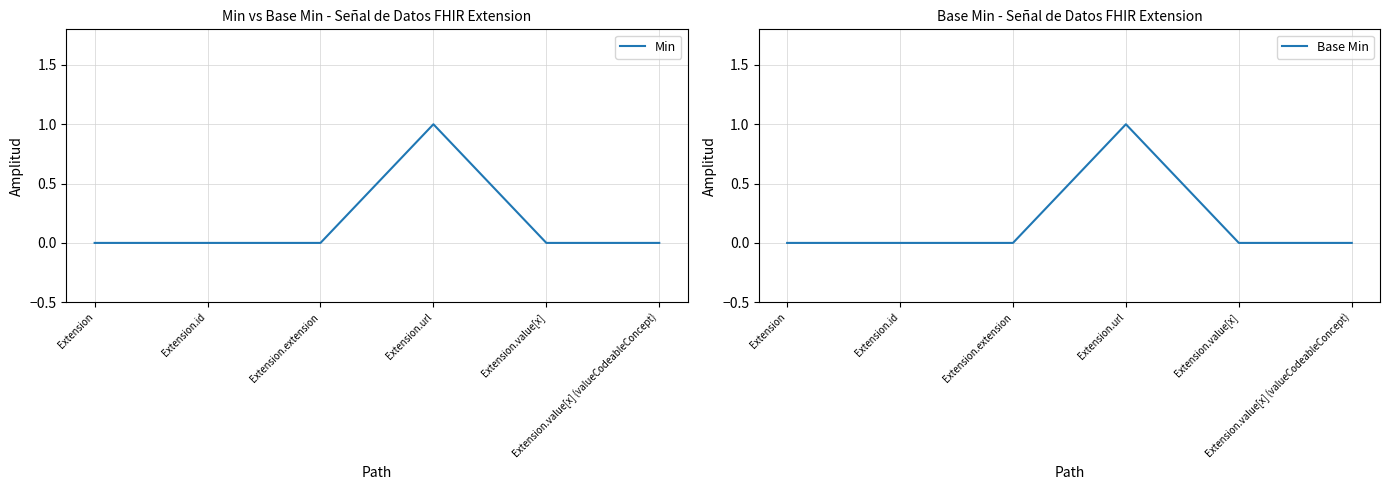

True or false: Base Min and Min intersect in this chart.

False